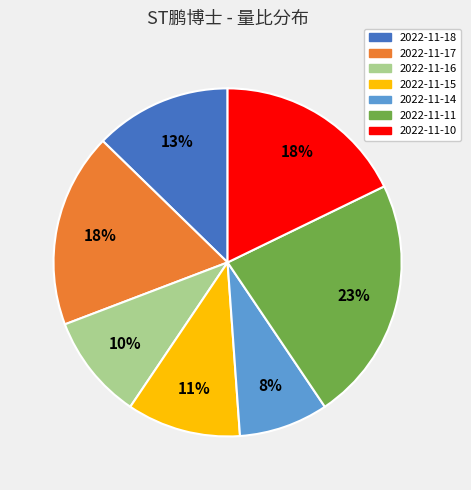

How many segments does this pie chart have?

7